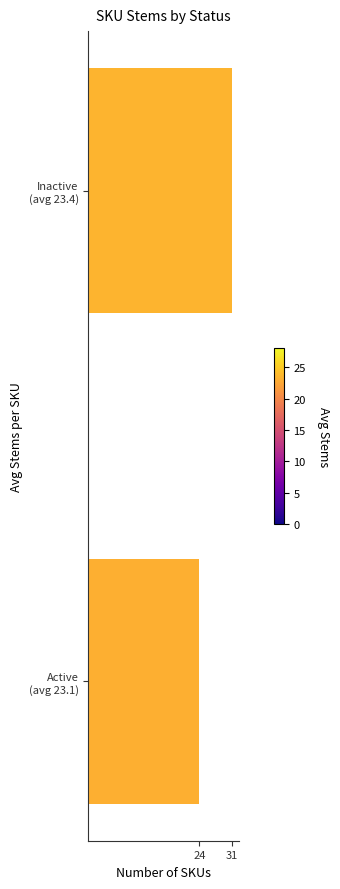

What is the average value?

28